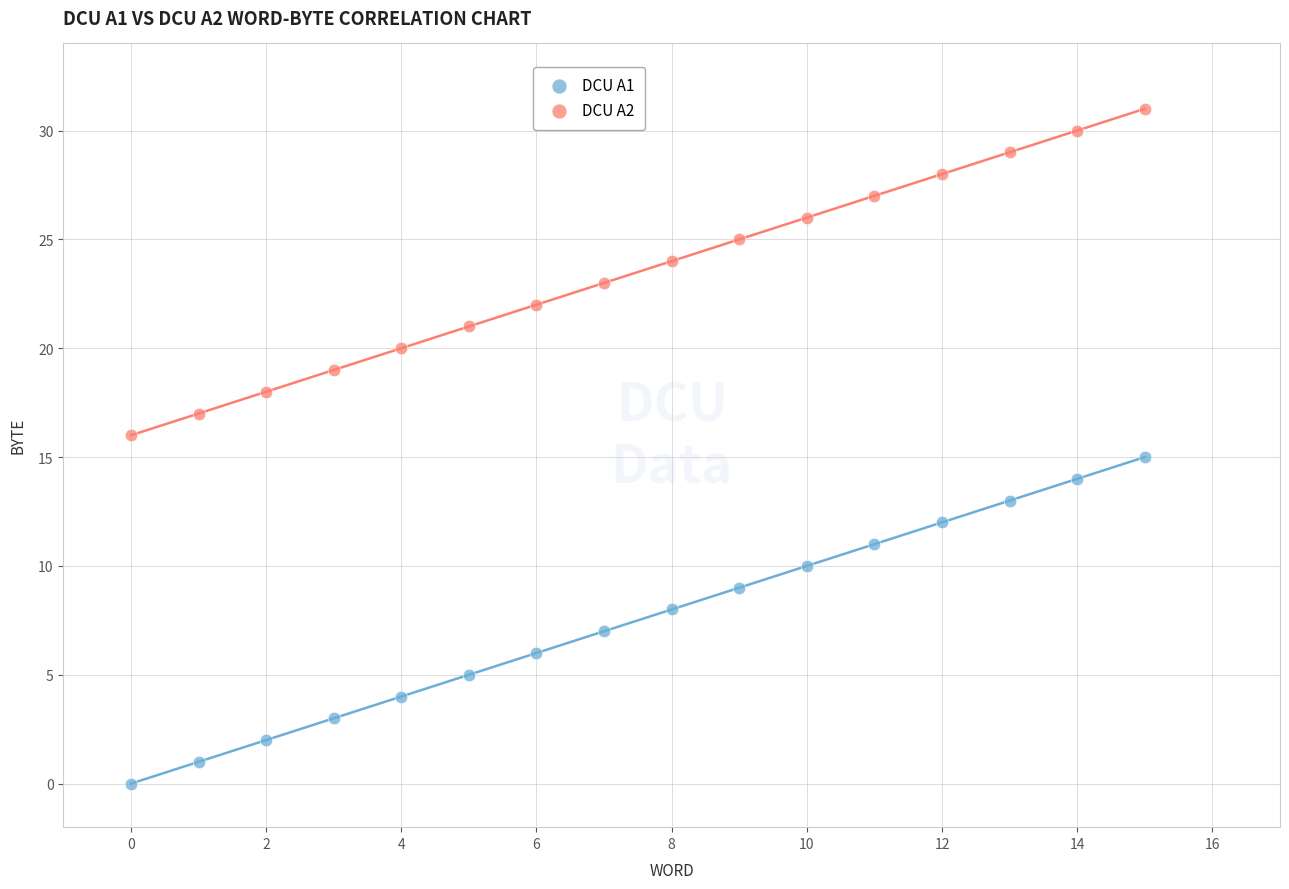

Which series contains the highest Y value?

DCU A2